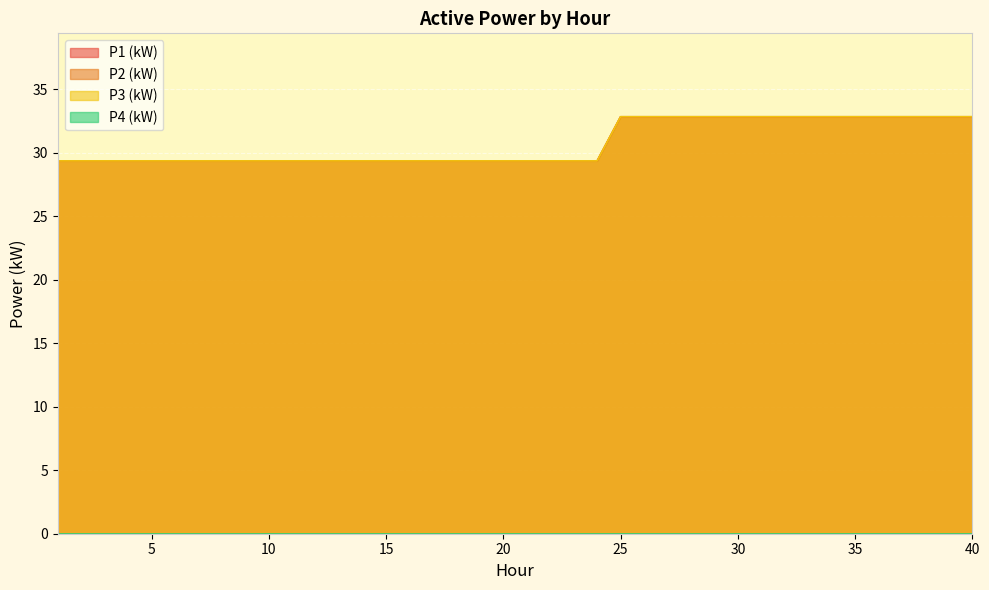

Rank the series at 27 from highest to lowest value.

P3 (kW), P2 (kW), P1 (kW)